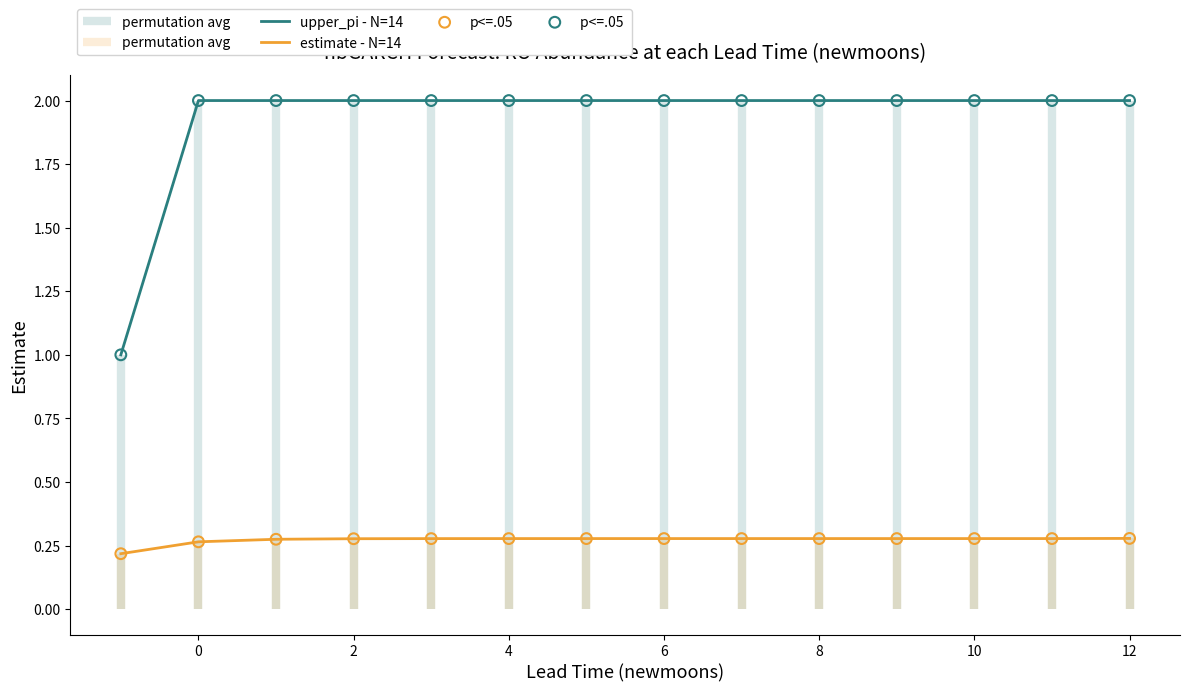

Which series has the widest spread of Y values?

upper_pi - N=14